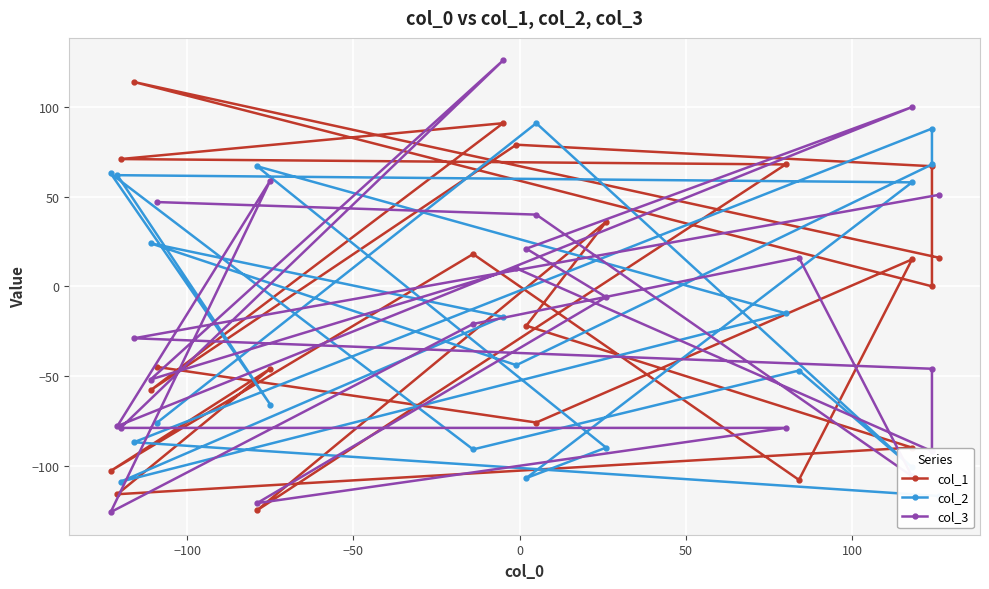

True or false: col_3 has more than 2 points higher than both neighbors.

True